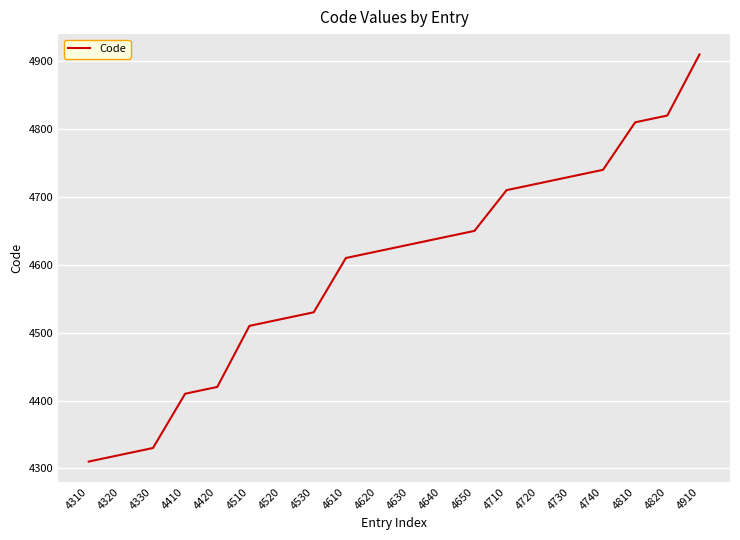

Is it true that the value at 4310 is 2294?

False